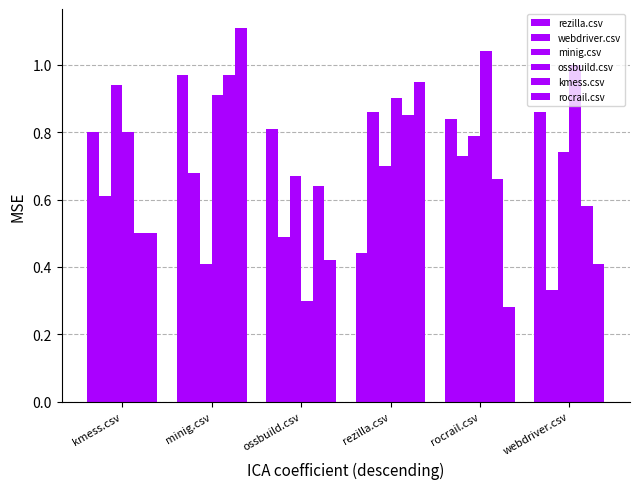

What is the difference between the second highest and minimum values in the minig.csv series?

0.4